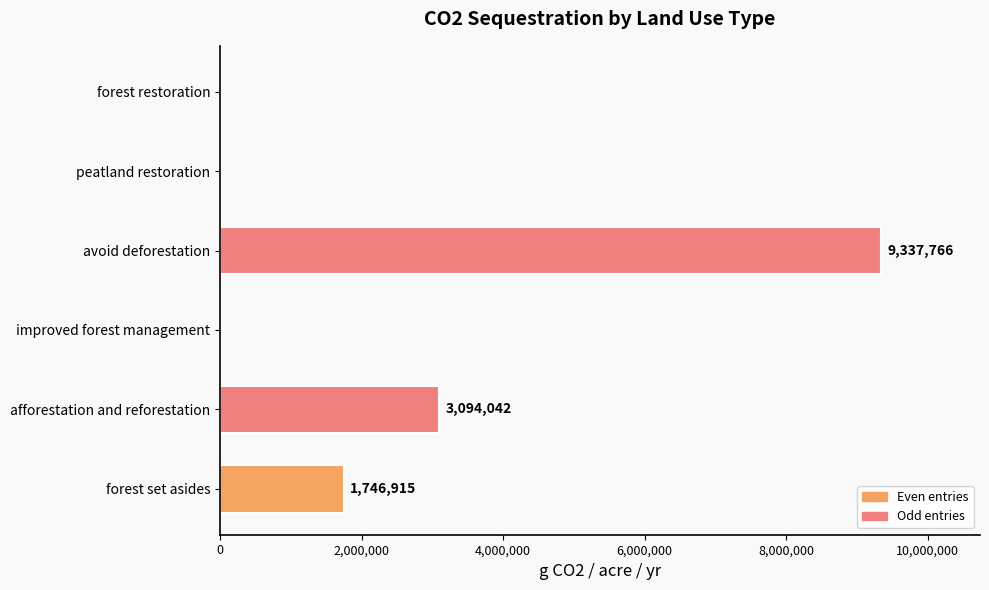

The value at peatland restoration is -3445339.0. True or false?

False